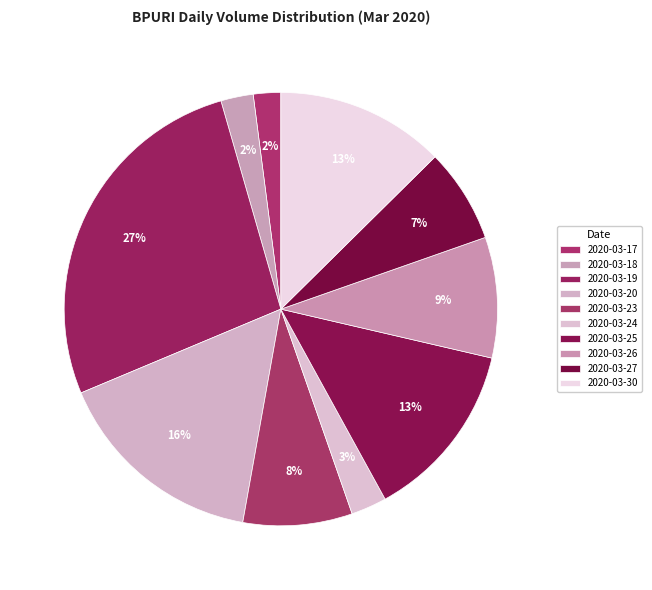

True or false: 2020-03-25 accounts for 13% of the total.

True